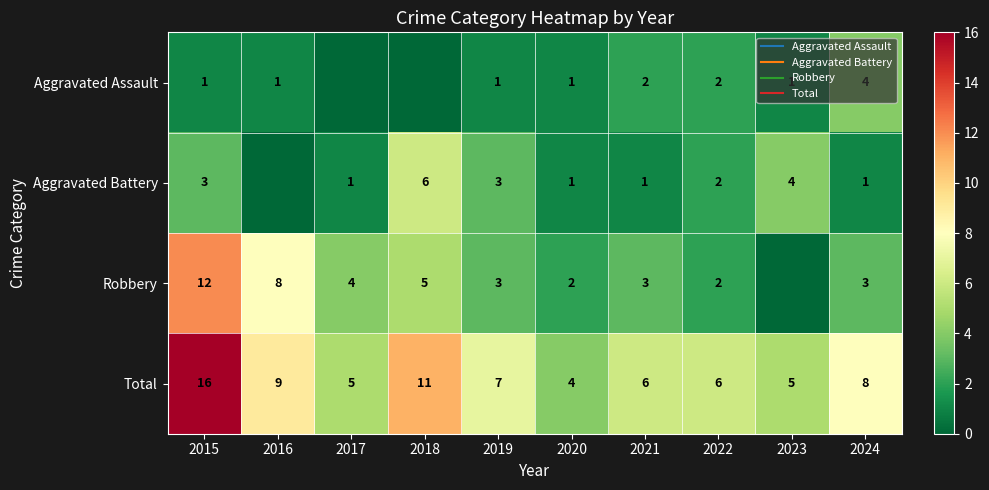

List the series in order of their peak value, lowest first.

Aggravated Assault, Aggravated Battery, Robbery, Total